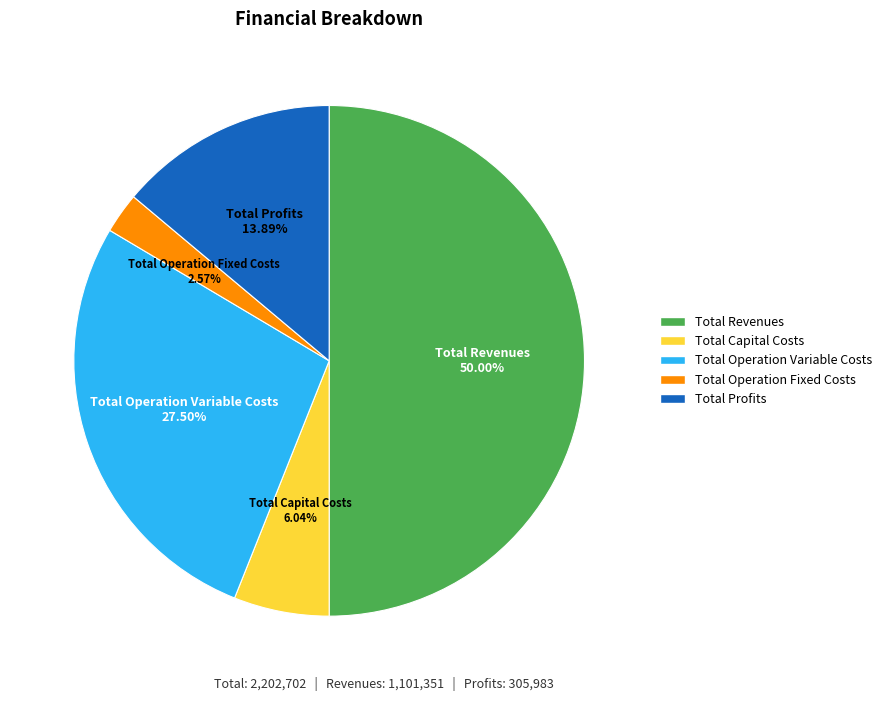

Is Total Capital Costs the majority of the pie?

No